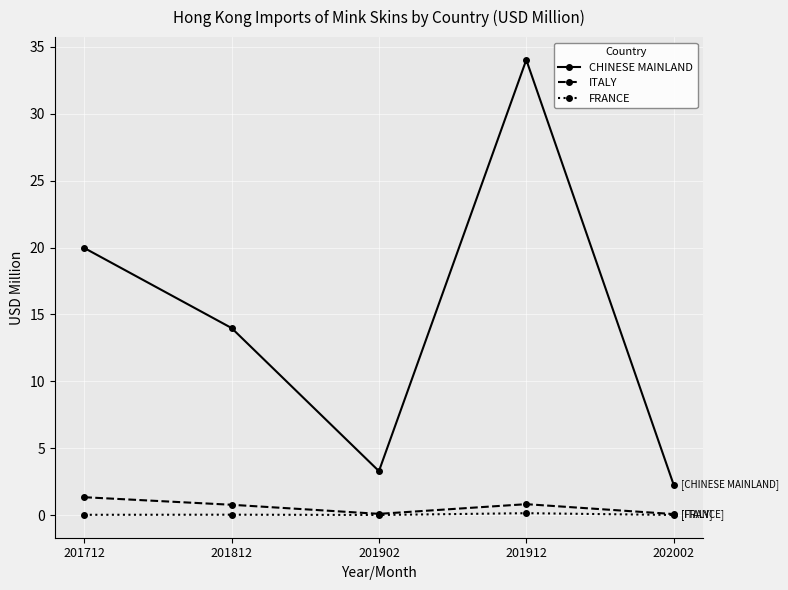

At how many categories does at least one series exceed 12?

3